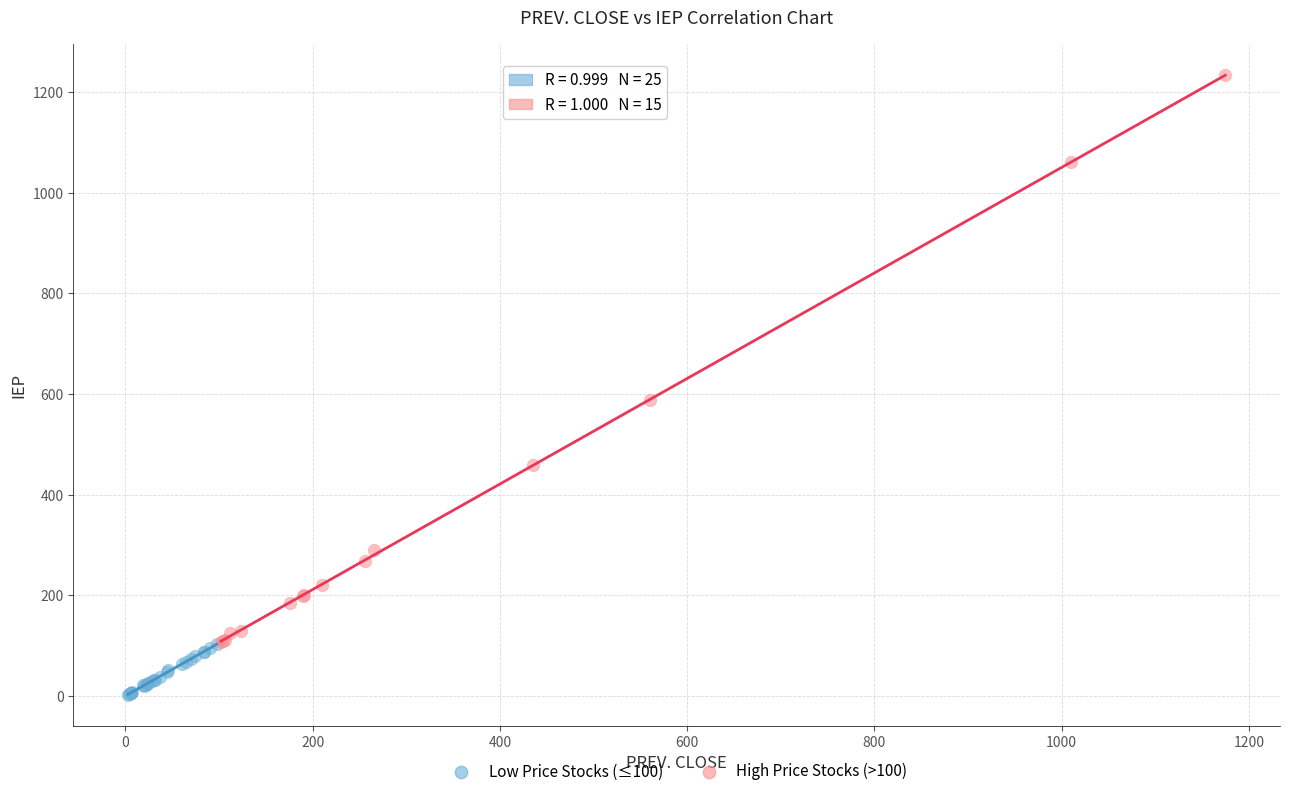

Which series has the widest spread of Y values?

High Price Stocks (>100)